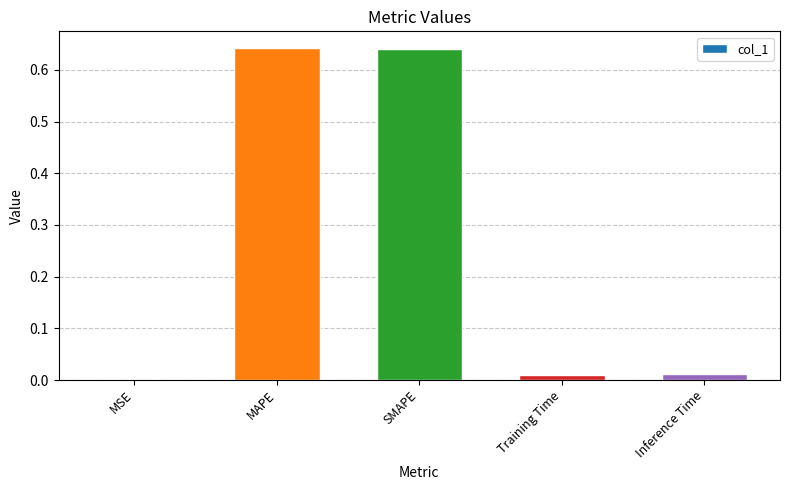

The chart shows a value of 0.4 at SMAPE. True or false?

False